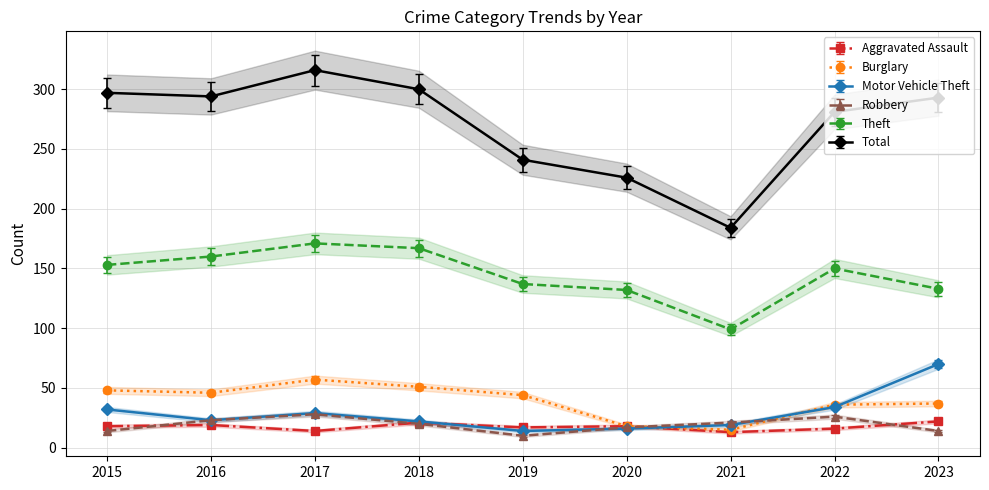

Is this an area chart (filled region under the line)?

No